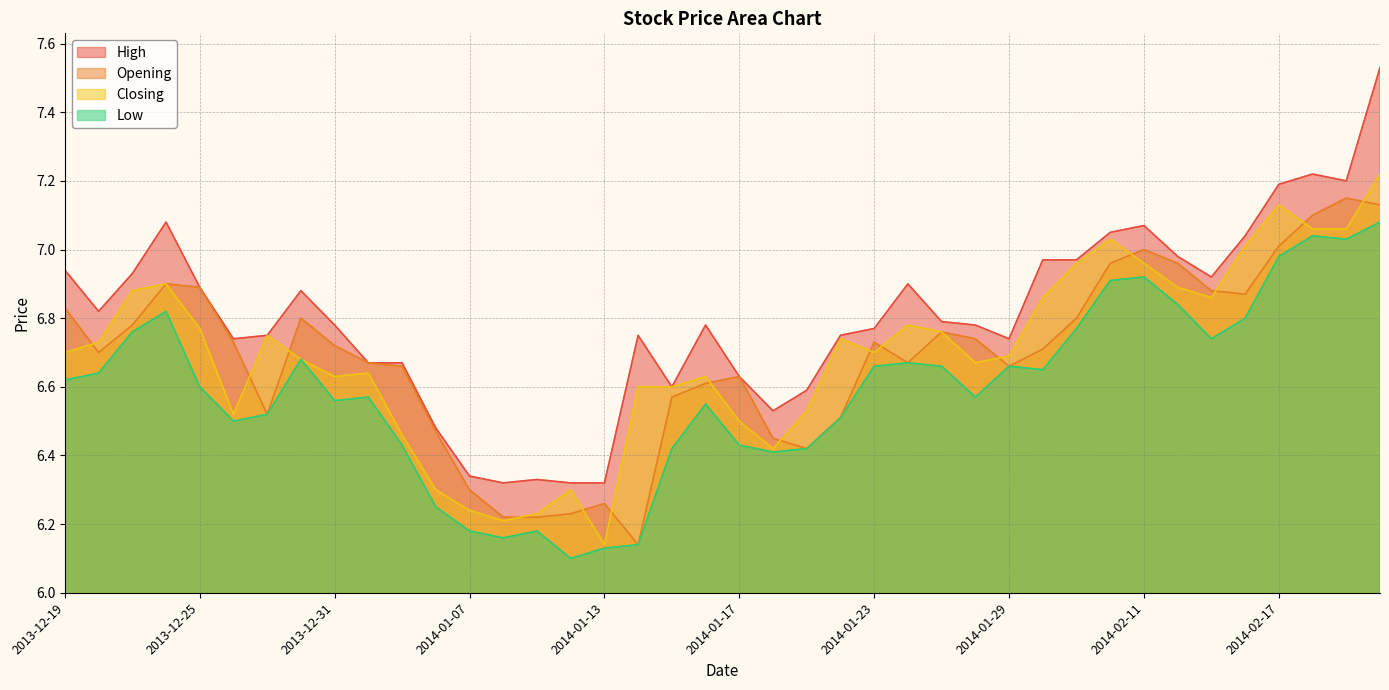

True or false: High and Opening cross at least once.

False